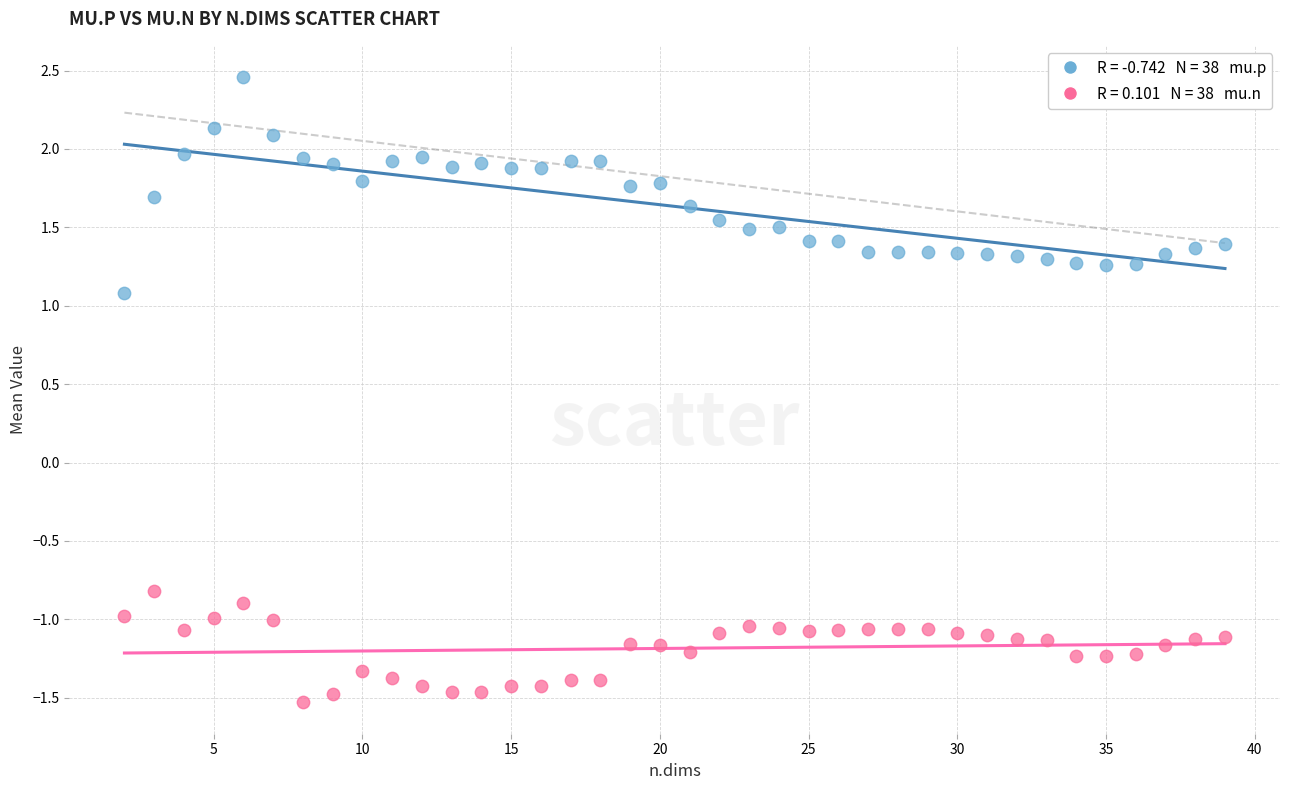

Across all data points, what is the range of X values (max minus min)?

37.0